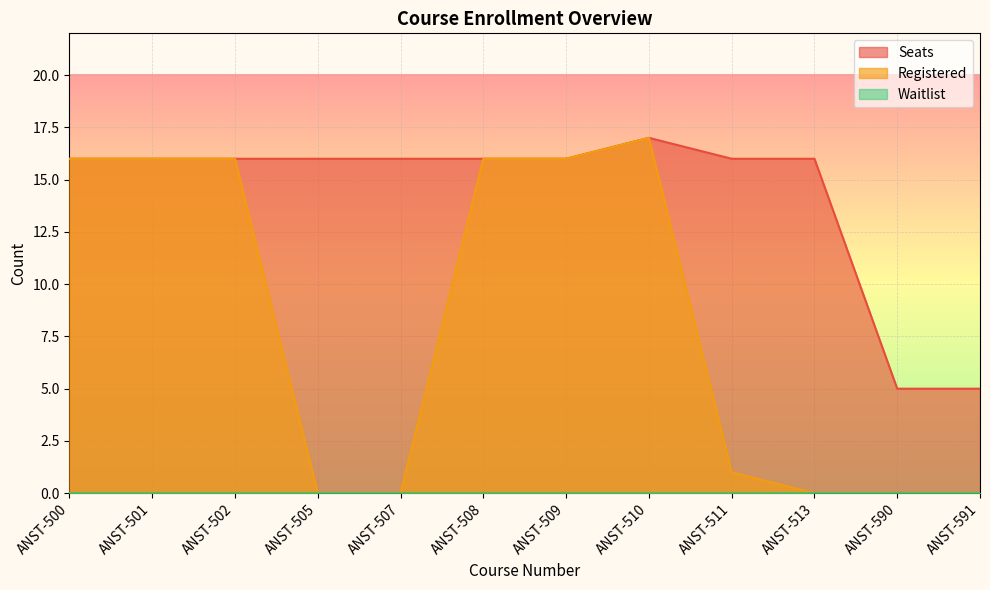

At which category does the chart reach its minimum across all series?

ANST-505